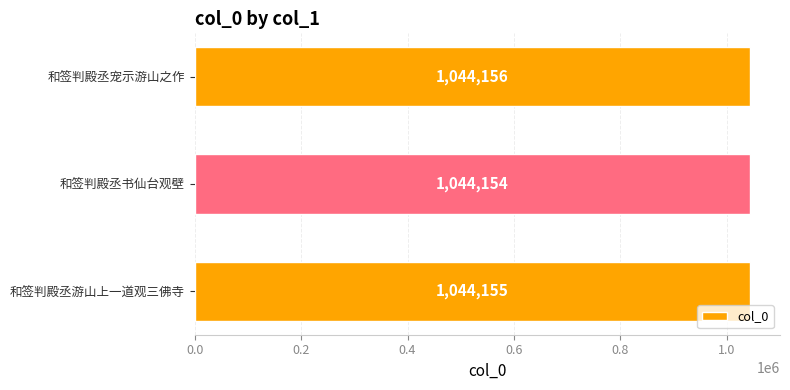

Reading bottom to top, extract all data points from this chart.

1044155	1044154	1044156